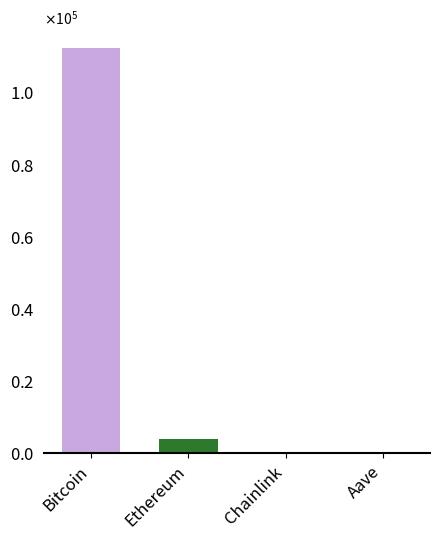

Are the bars horizontal?

No